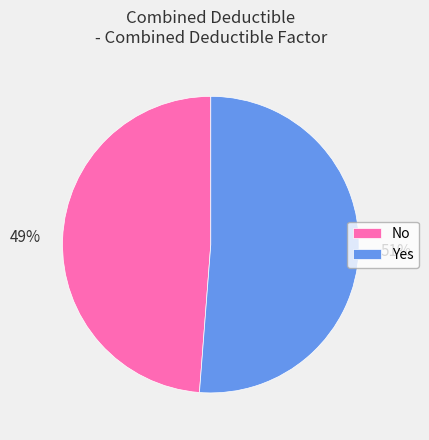

Which has a higher value, No or Yes?

Yes